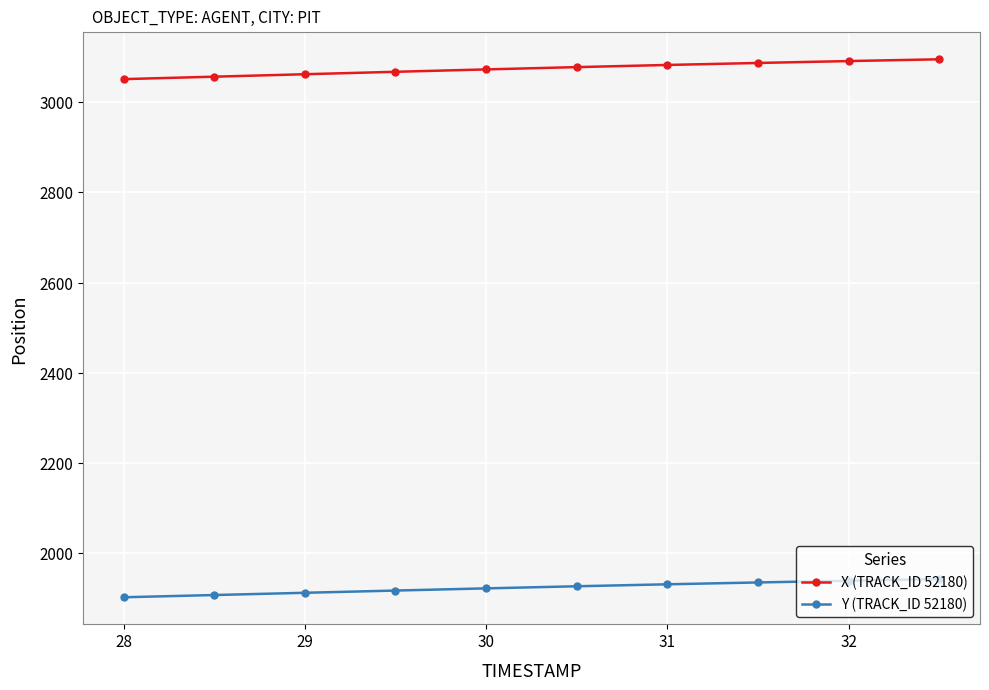

What is the minimum value shown in the chart?

1902.7